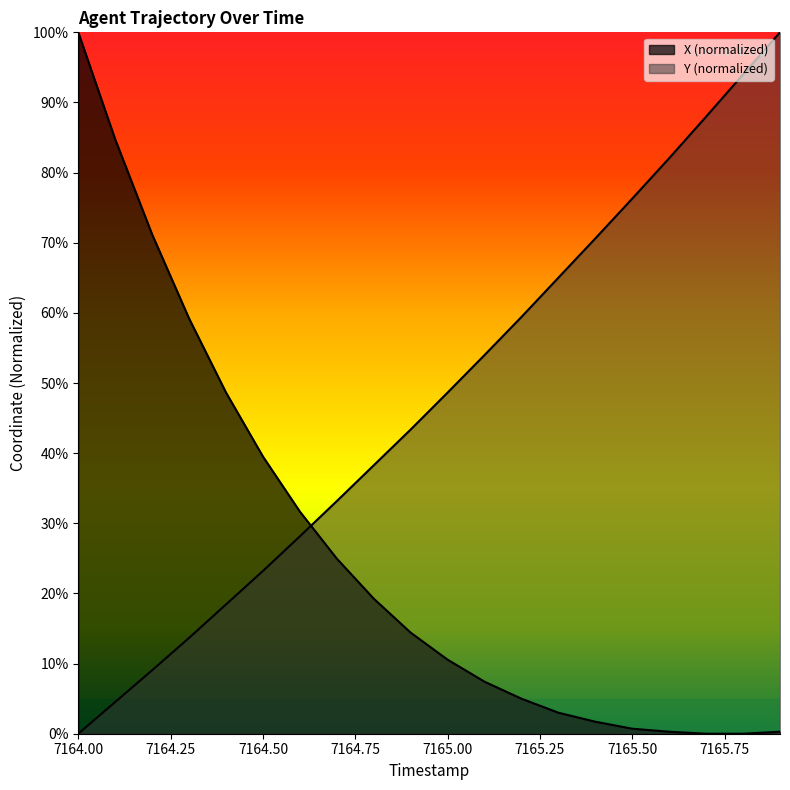

Which series has the widest spread of values?

Y